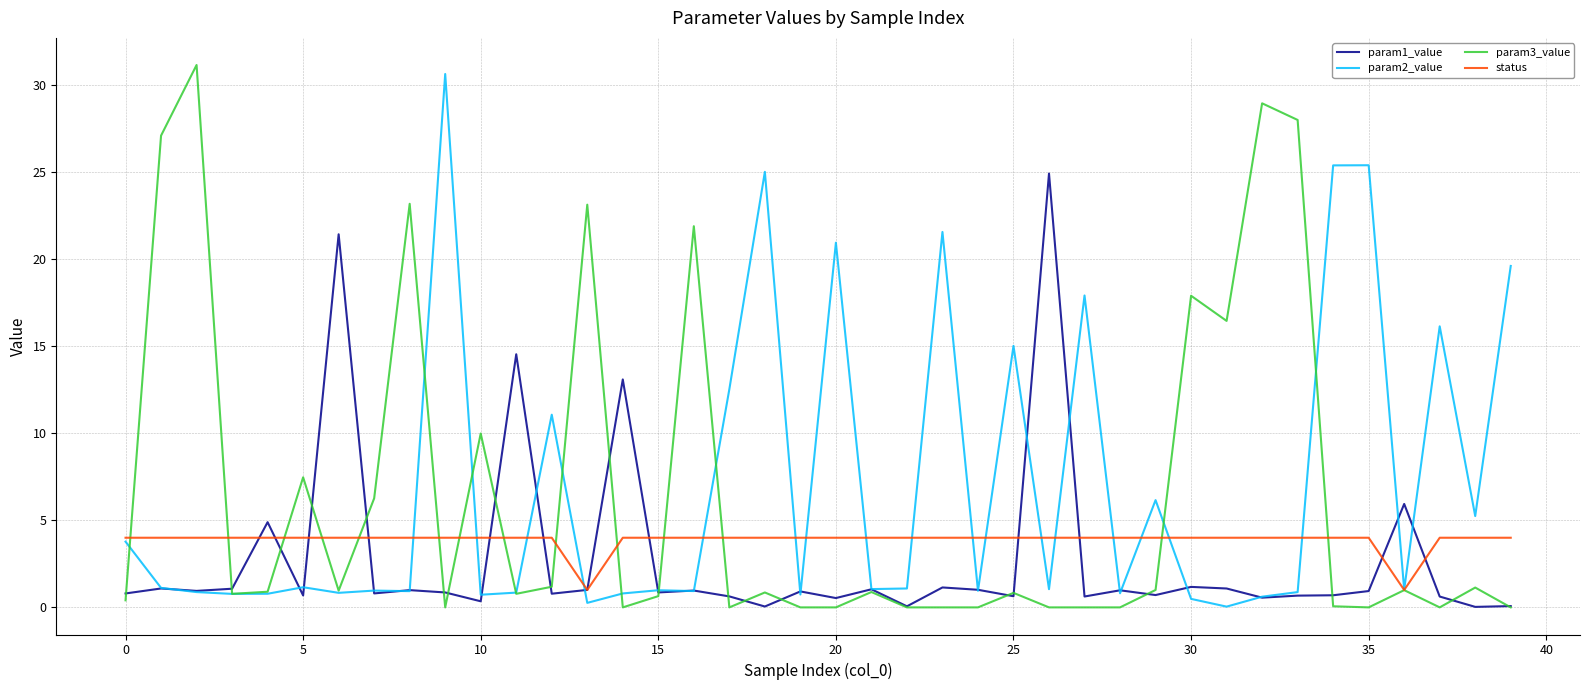

What is the highest value of the param2_value series?

30.6